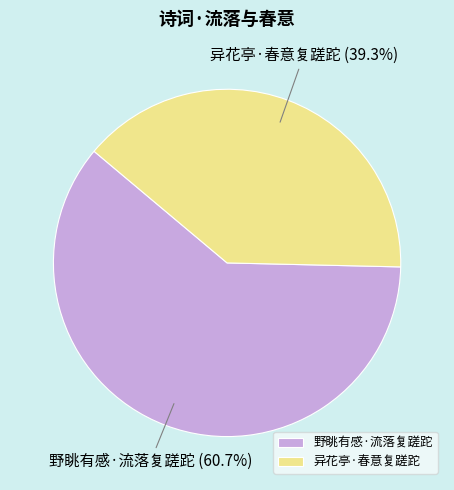

What percentage is NOT represented by 异花亭·春意复蹉跎?

60.7%